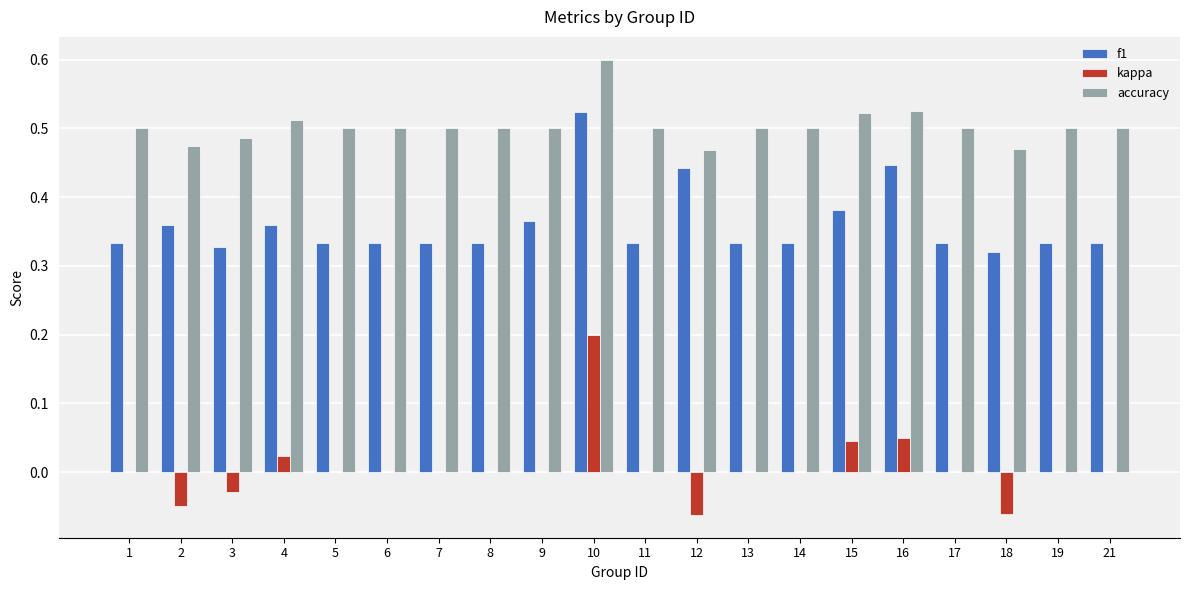

What is the maximum value for accuracy?

0.6